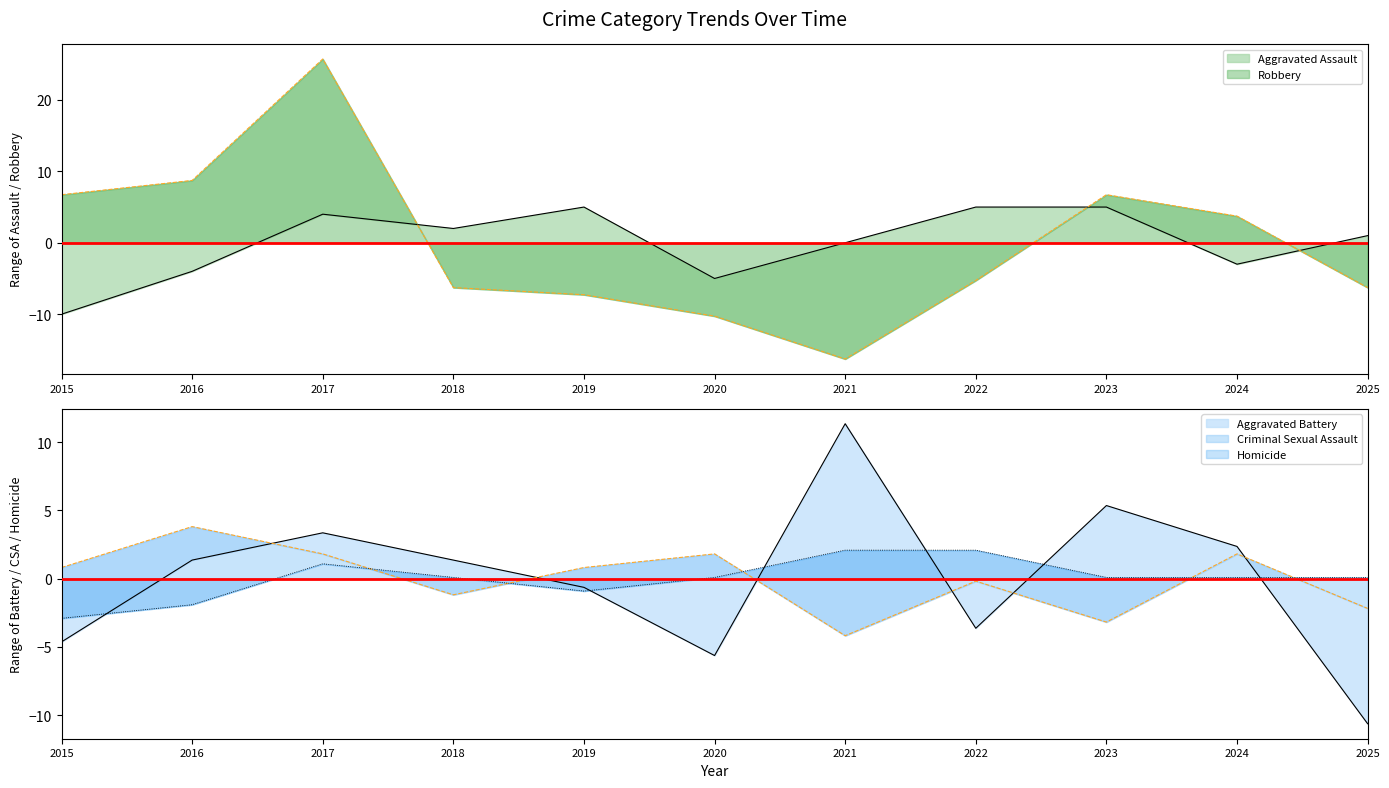

How many values in Criminal Sexual Assault are above zero?

6